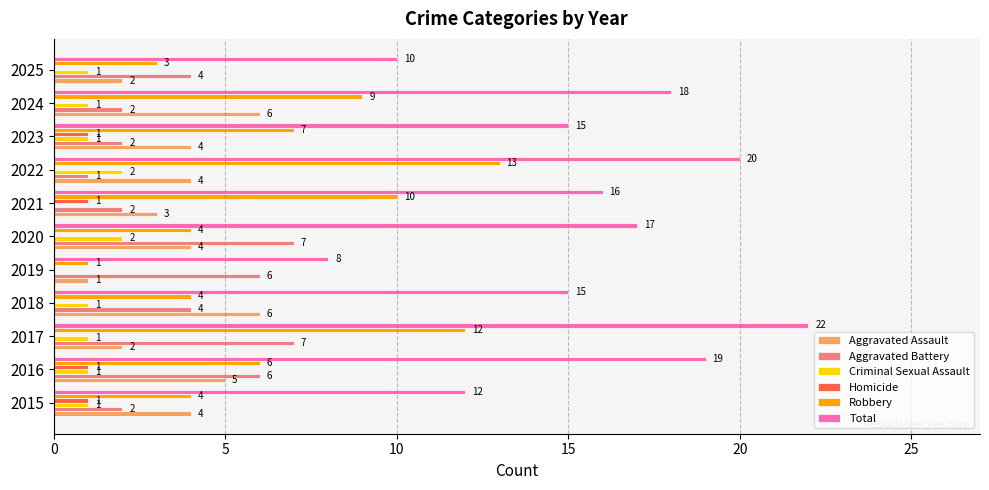

What is the approximate value of Total at 2019, to the nearest 5?

10